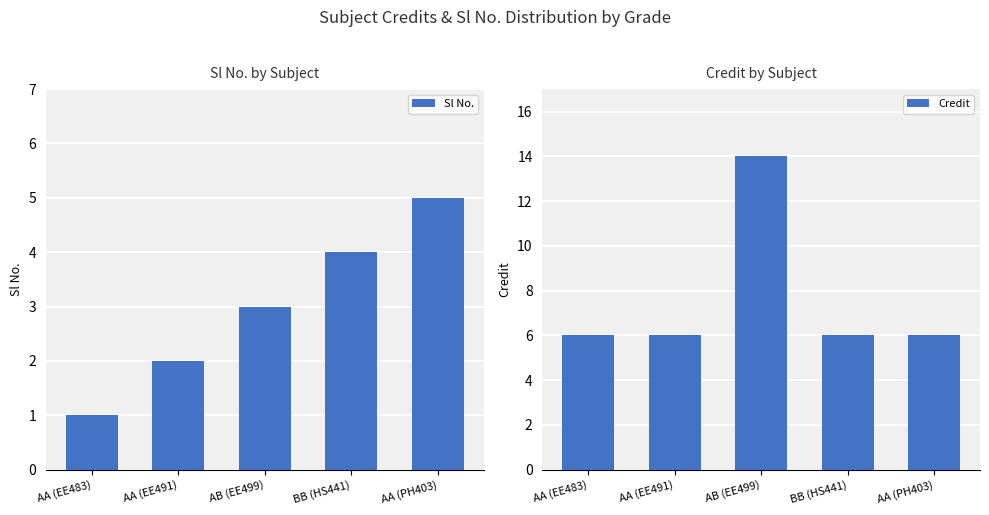

What is the spread (max minus min) of values at AB (EE499)?

11